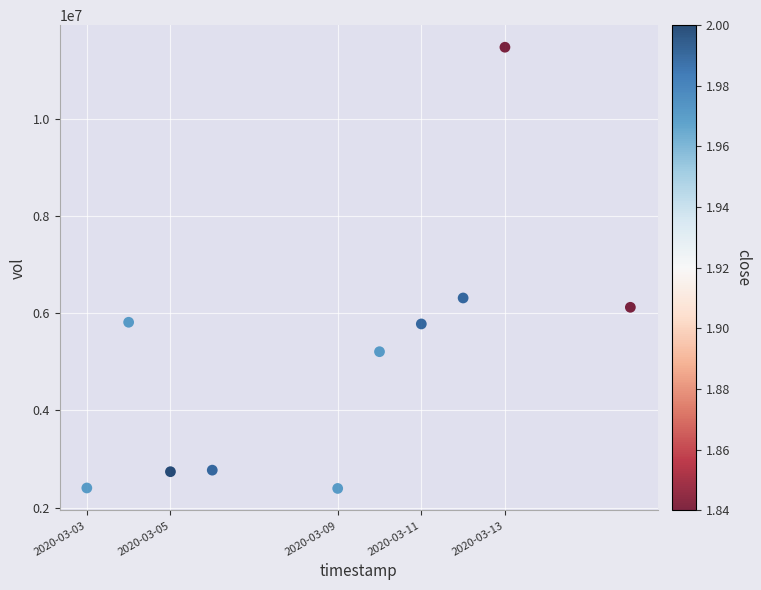

What is the average X value?

1583703360